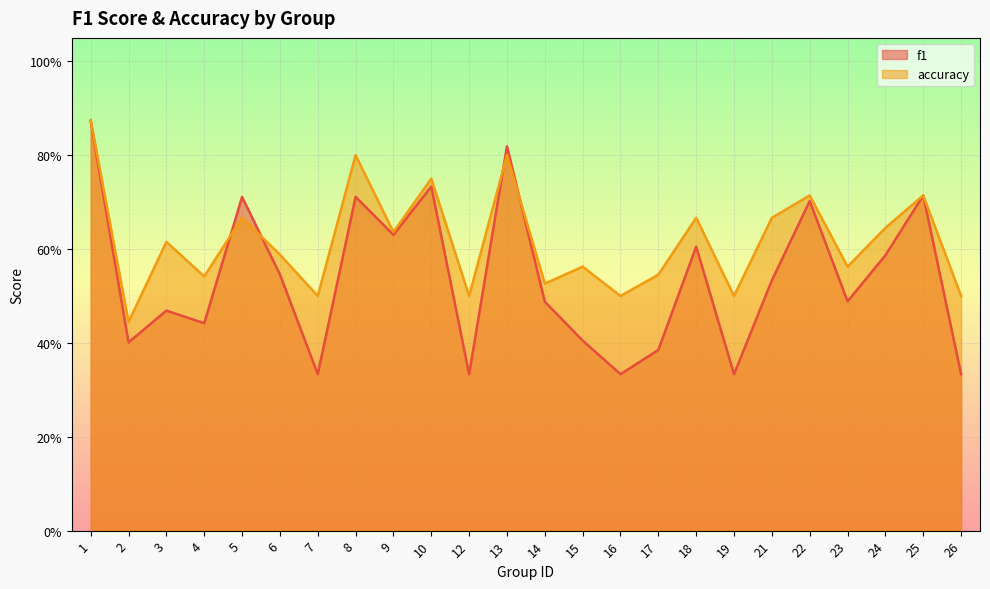

Rank the series by their maximum value, from highest to lowest.

accuracy, f1